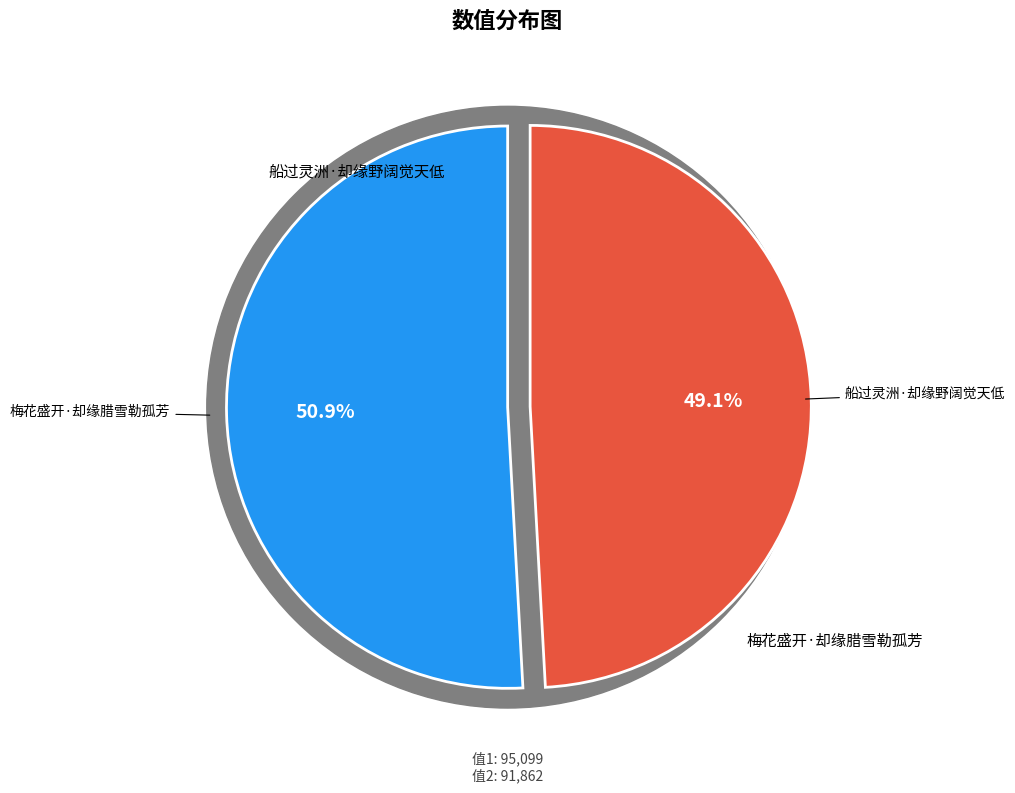

Count the number of slices in the pie.

2